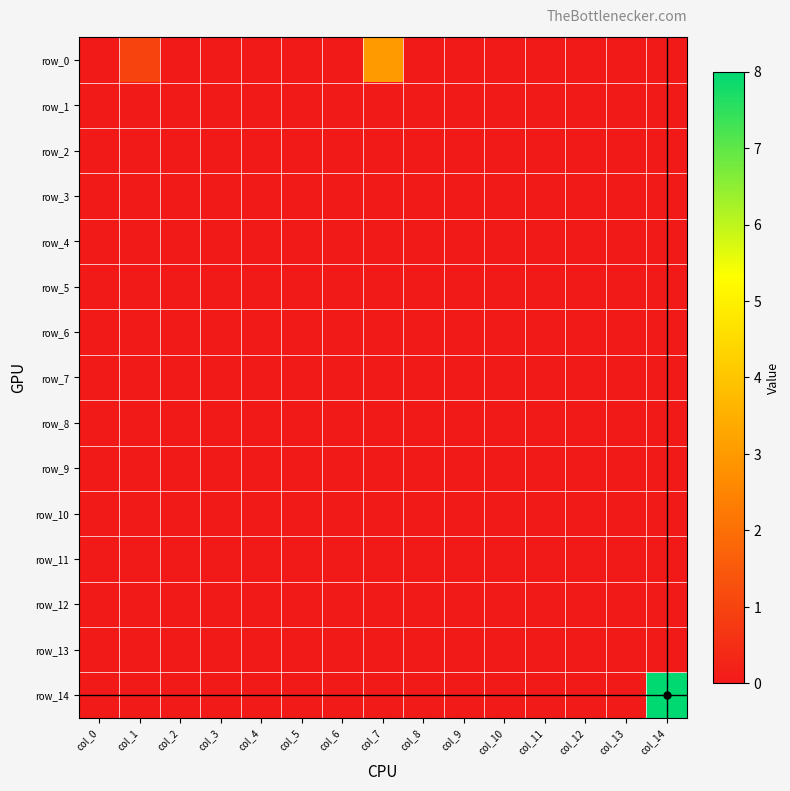

At col_4, list the series in order from smallest to largest.

row_0, row_1, row_2, row_3, row_4, row_5, row_6, row_7, row_8, row_9, row_10, row_11, row_12, row_13, row_14